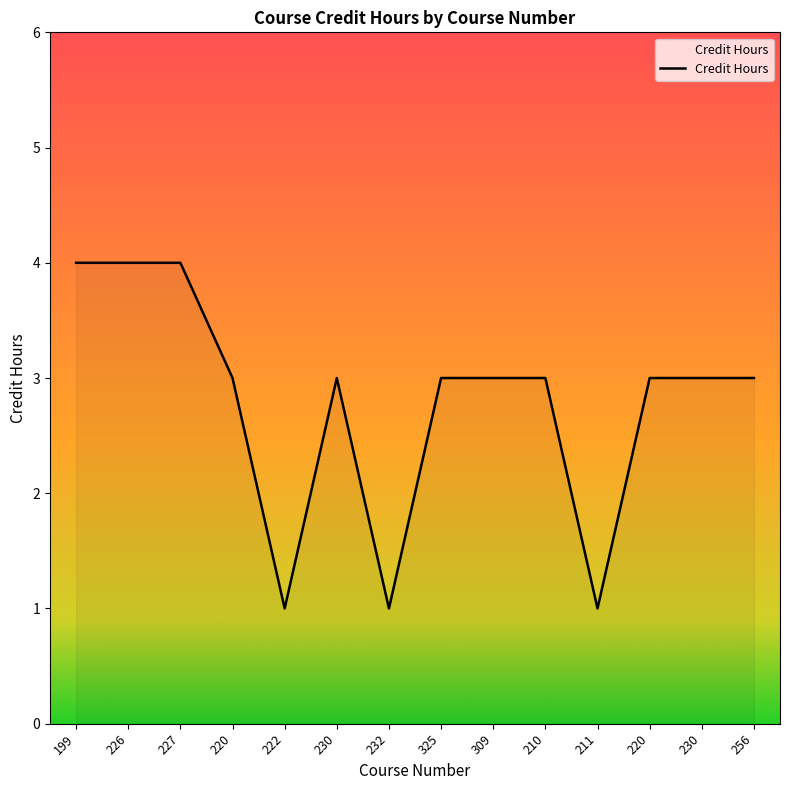

Does the chart display data point markers on the line(s)?

No